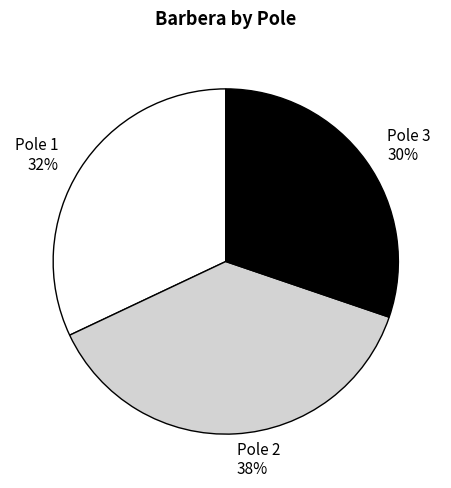

Is there any slice that represents more than half of the pie?

No